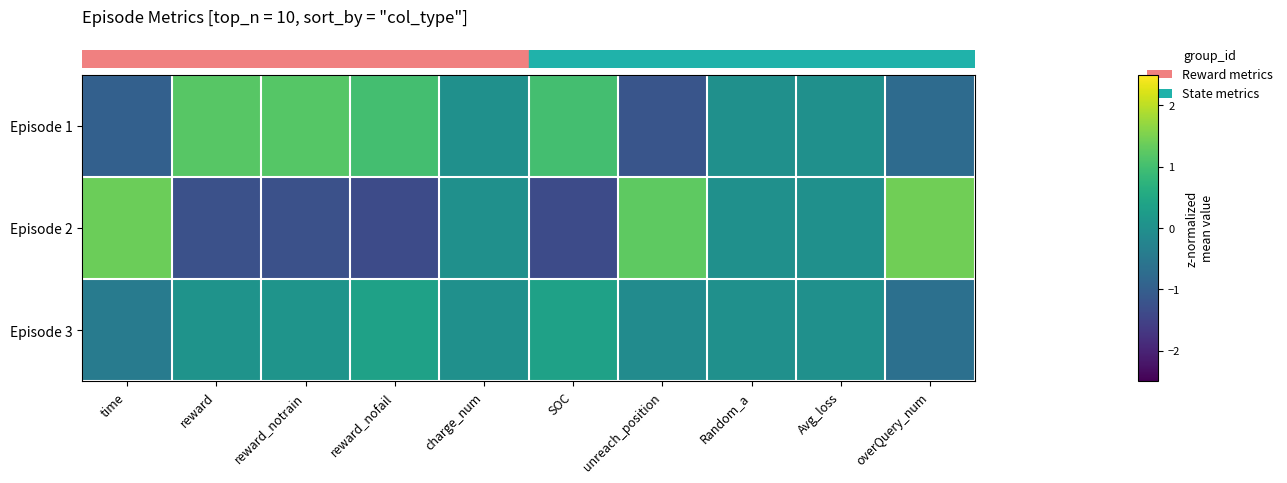

List the series in order of their peak value, lowest first.

row_2, row_0, row_1